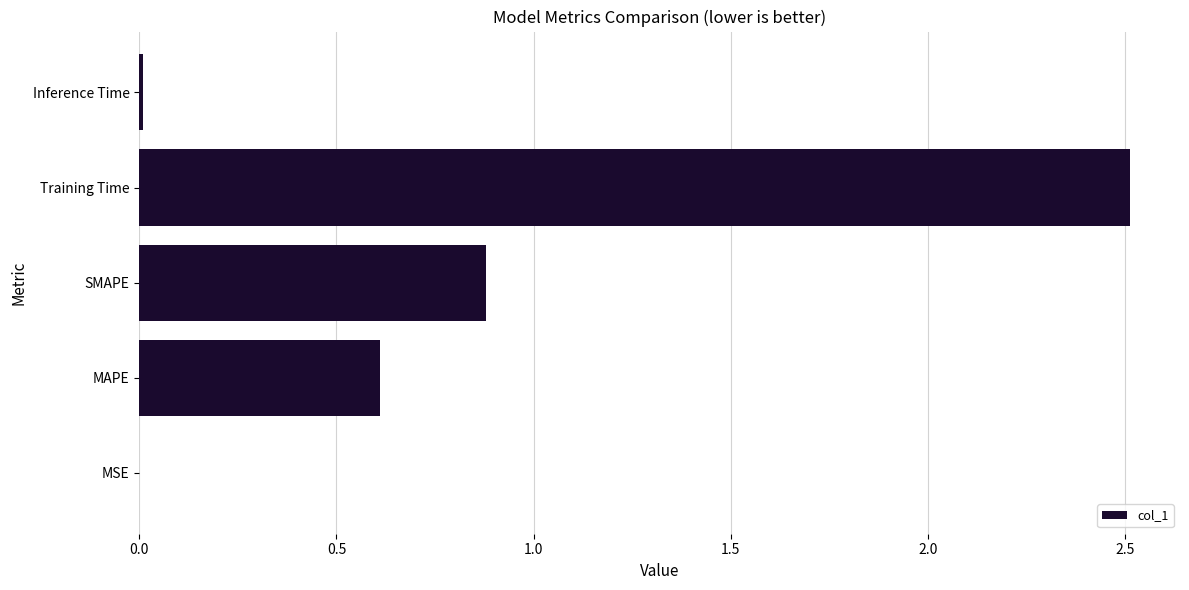

The chart shows a value of 0.9 at SMAPE. True or false?

True